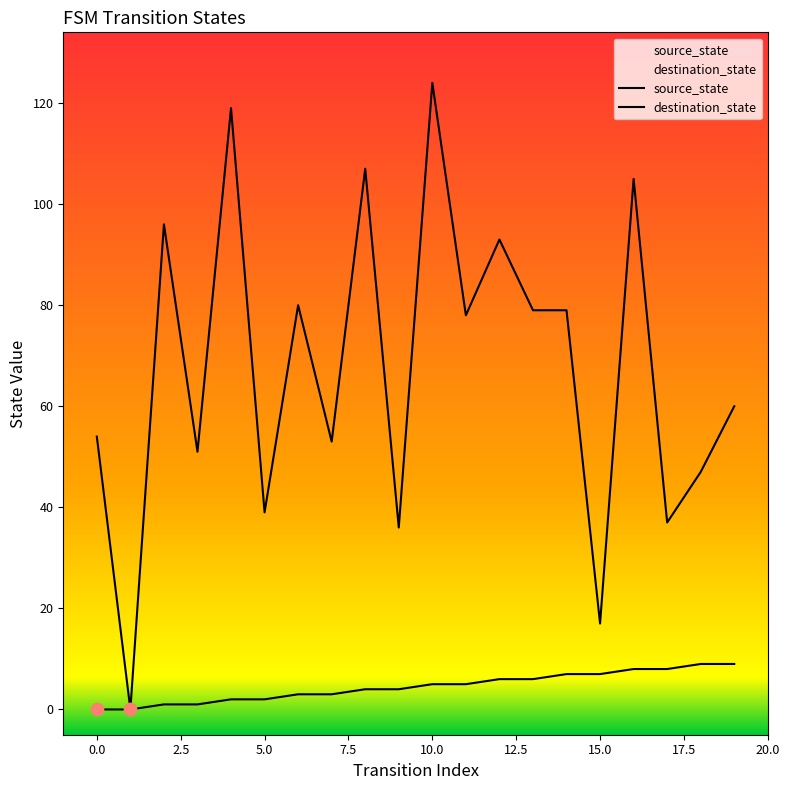

Is the value of source_state at 12 greater than the value of destination_state at 18?

No